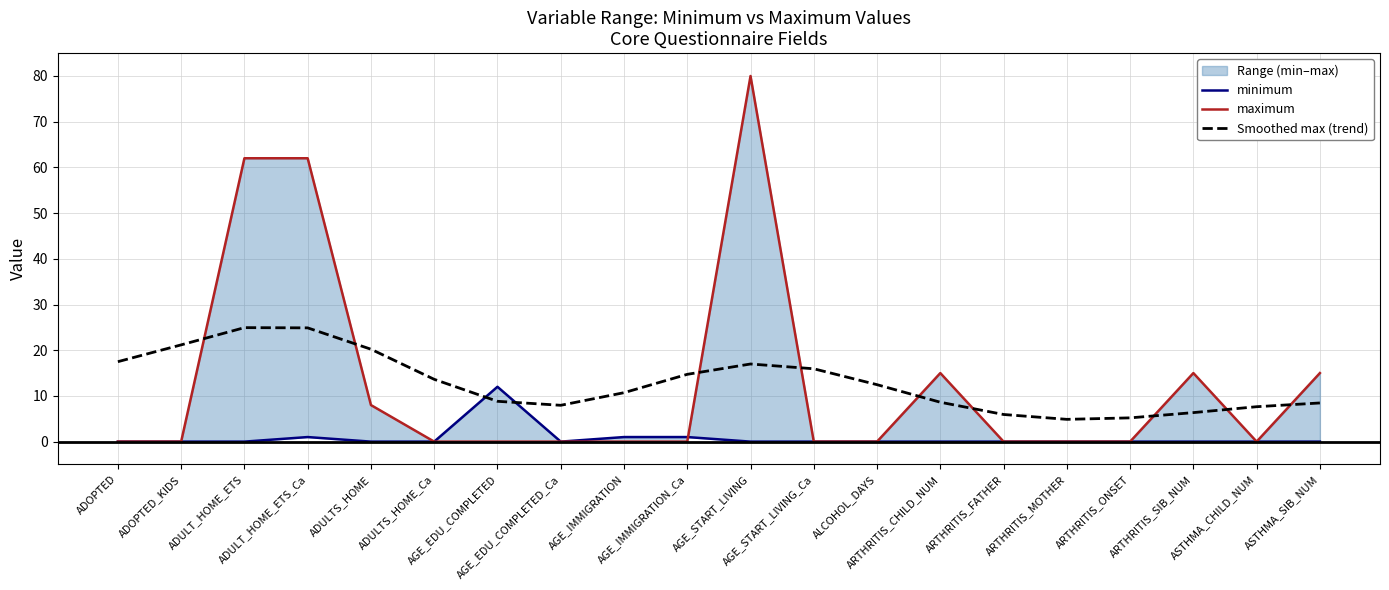

After their last crossing, which series has the higher values: Smoothed max (trend) or maximum?

maximum